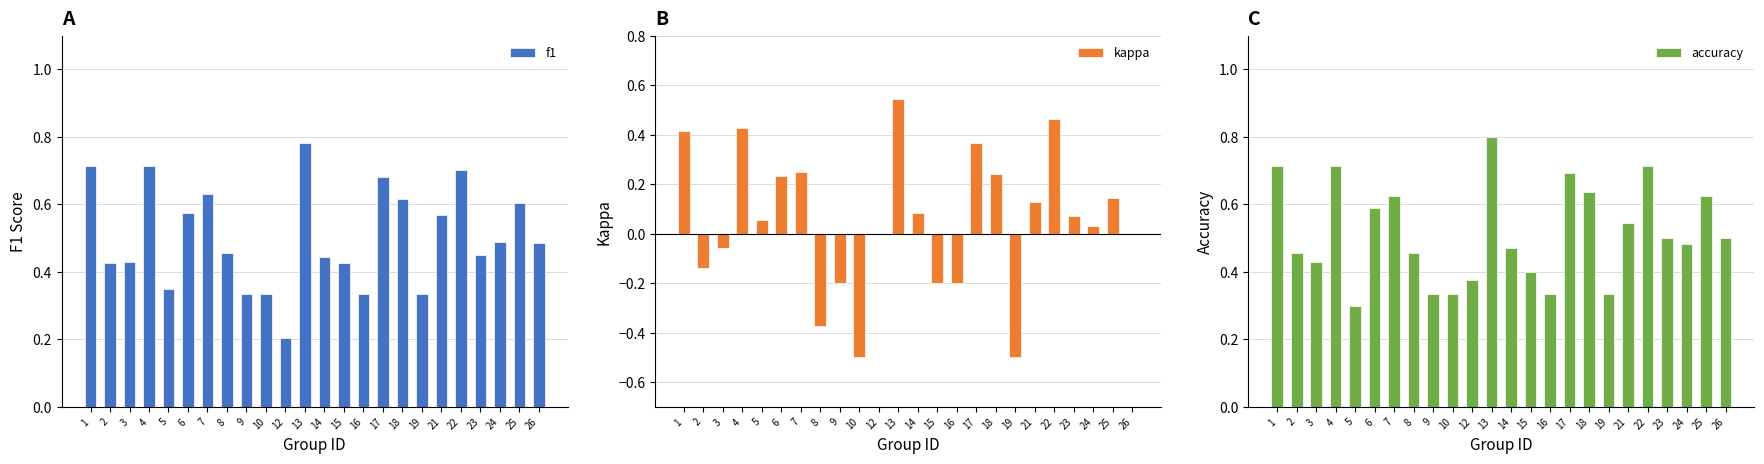

True or false: f1 has a value of 0.4 at 2.

True